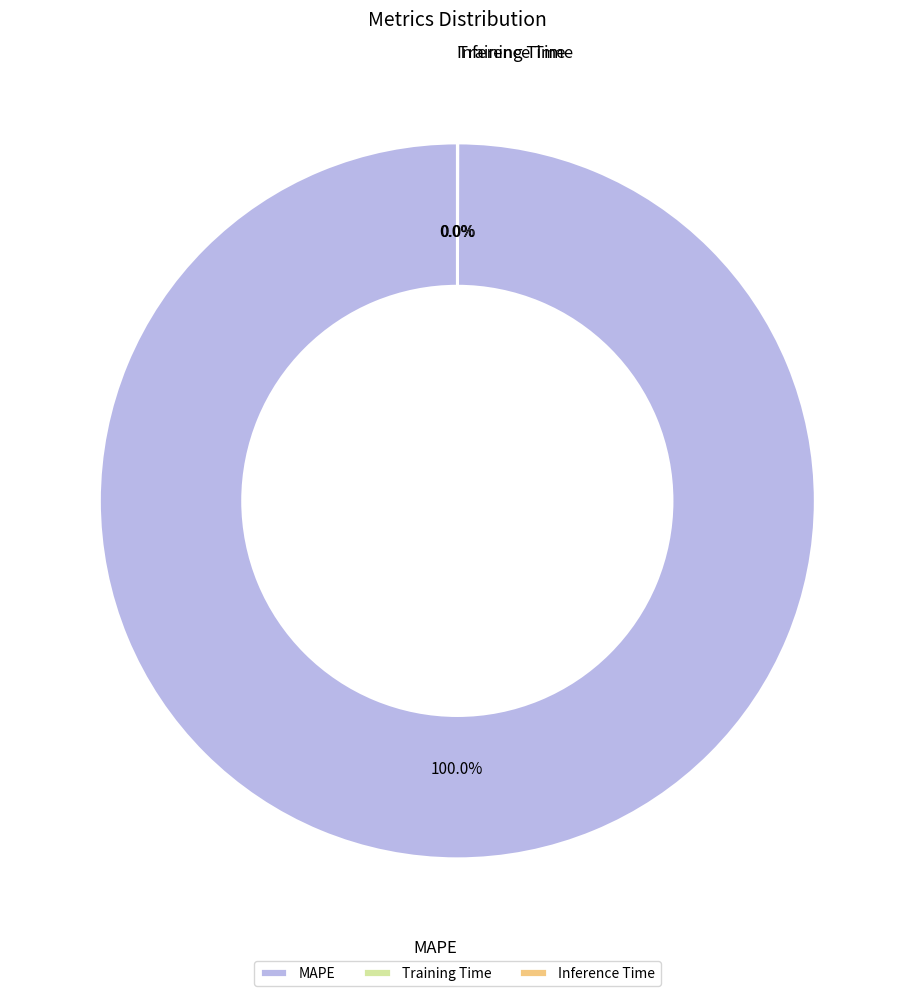

To the nearest percent, what is the average slice percentage?

33%